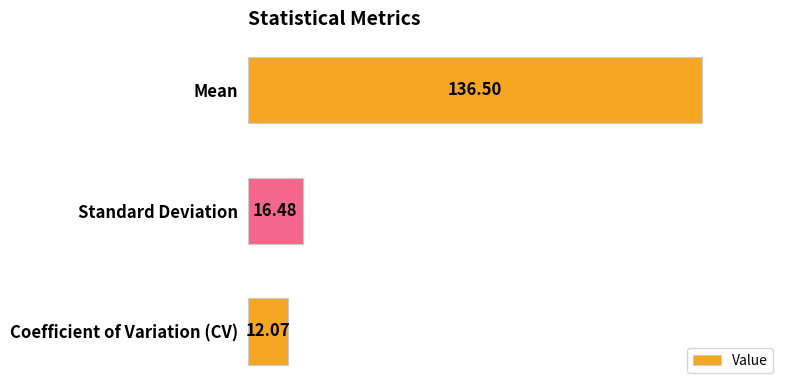

Which has a higher value, Coefficient of Variation (CV) or Mean?

Mean